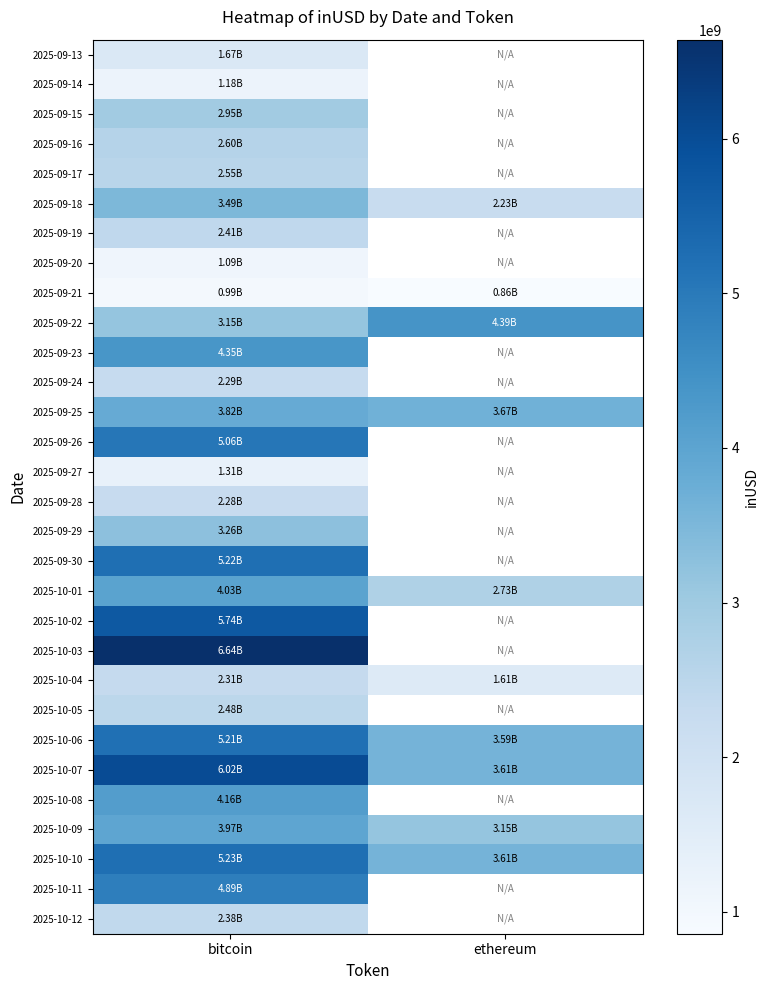

Which has a higher value, ethereum or bitcoin?

bitcoin